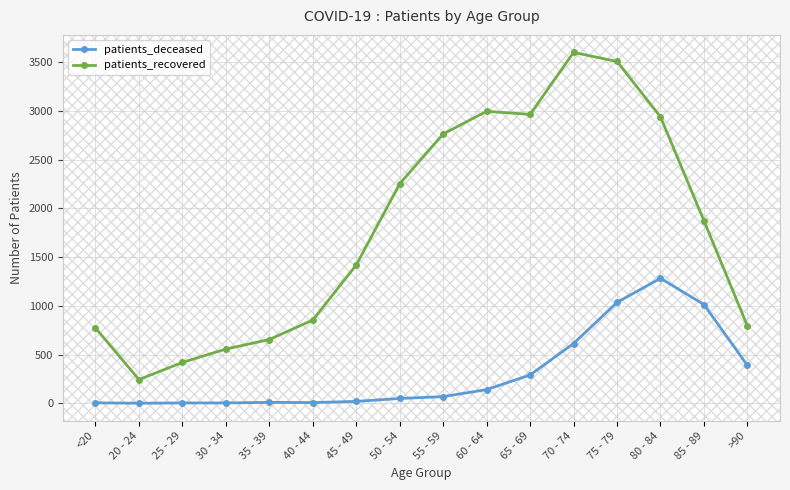

At which category does patients_recovered reach its first local valley?

20 - 24